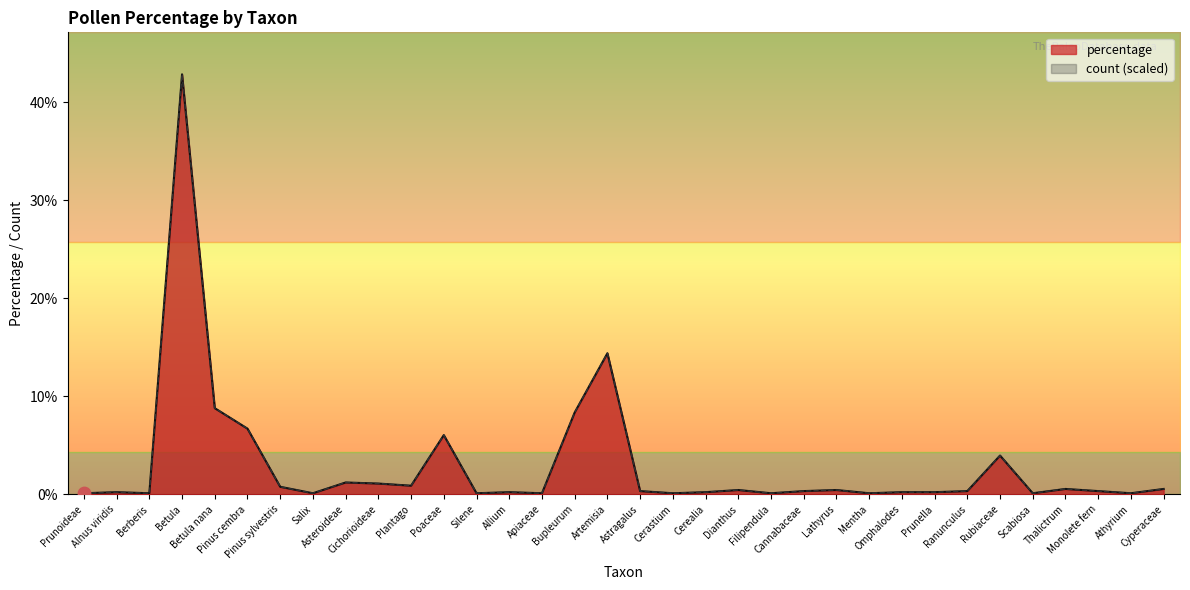

Which series has the largest Y range (max minus min)?

count